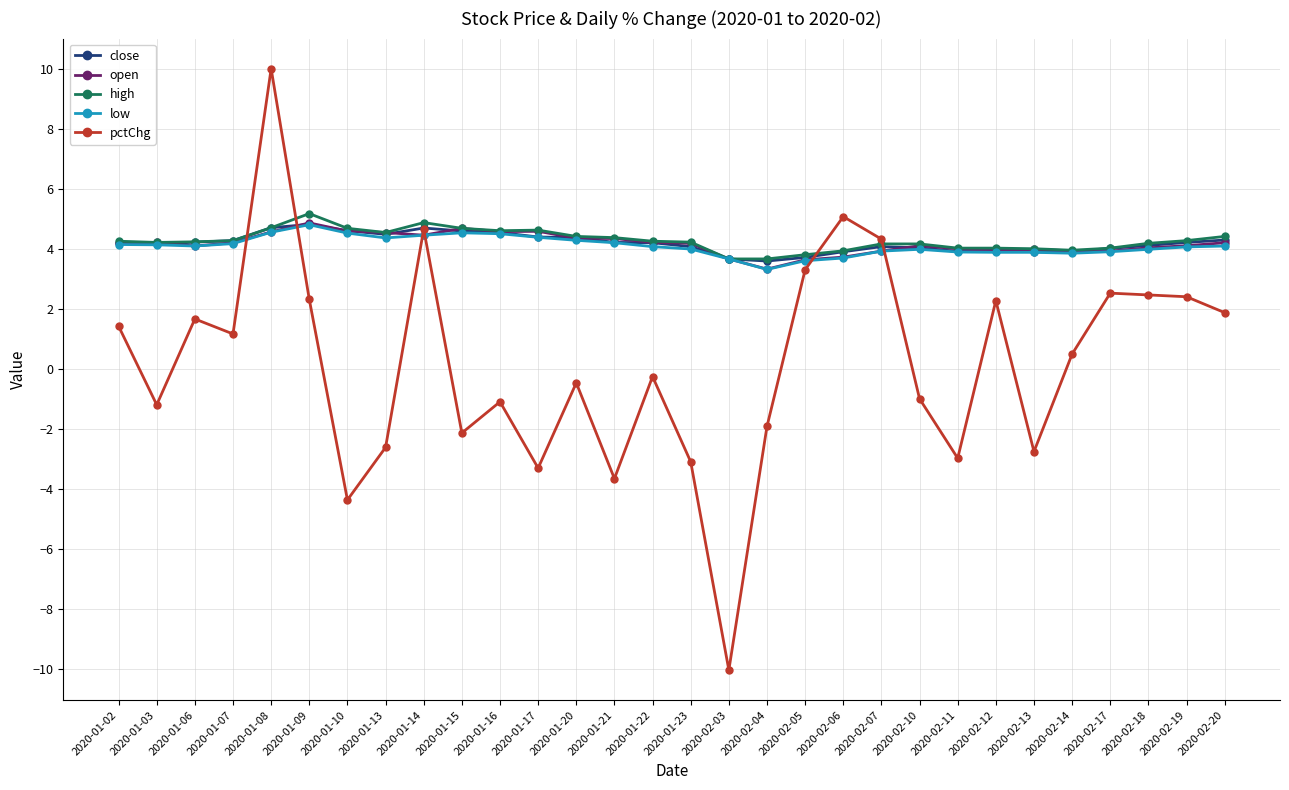

What are all the series names shown in the legend?

close, open, high, low, pctChg